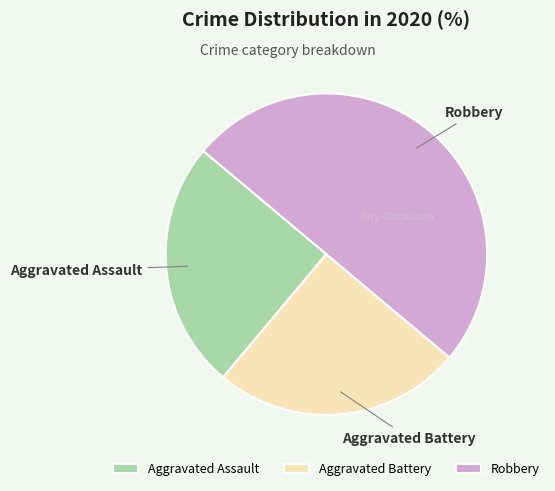

How many slices are in this pie chart?

3